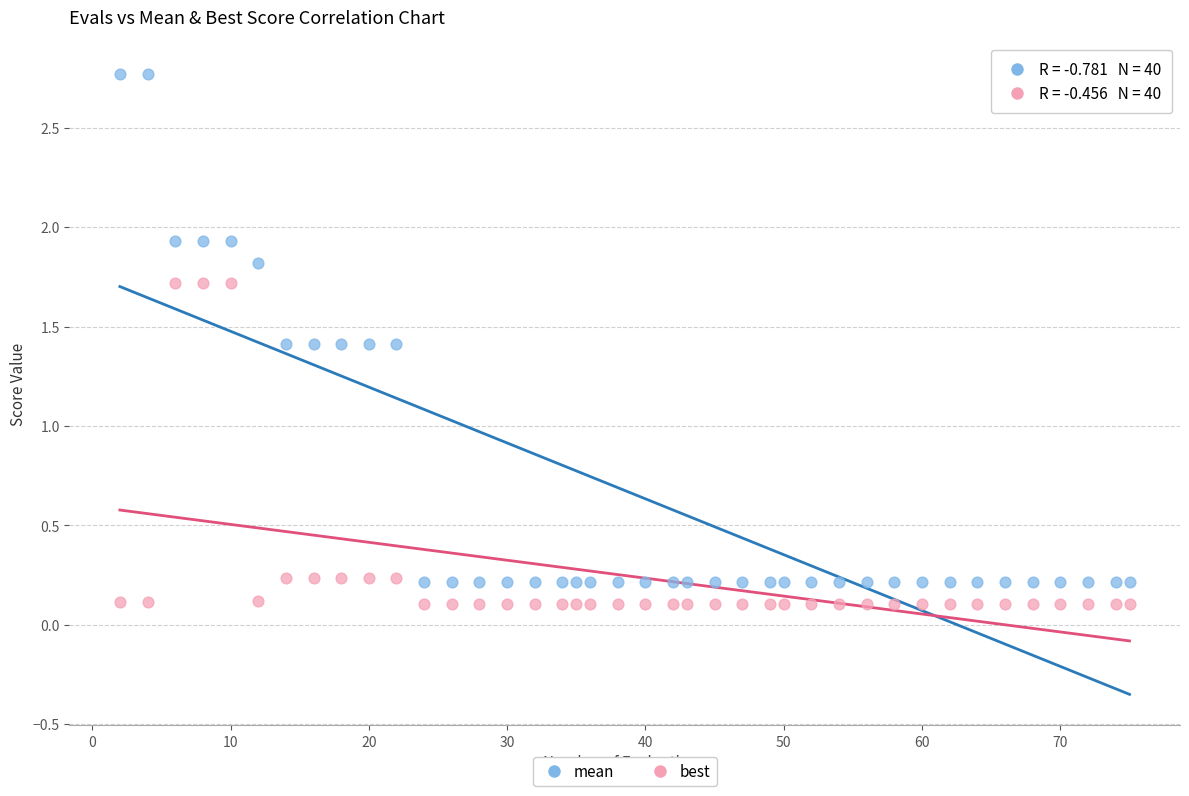

What is the X range (max minus min) for the scatter plot?

73.0